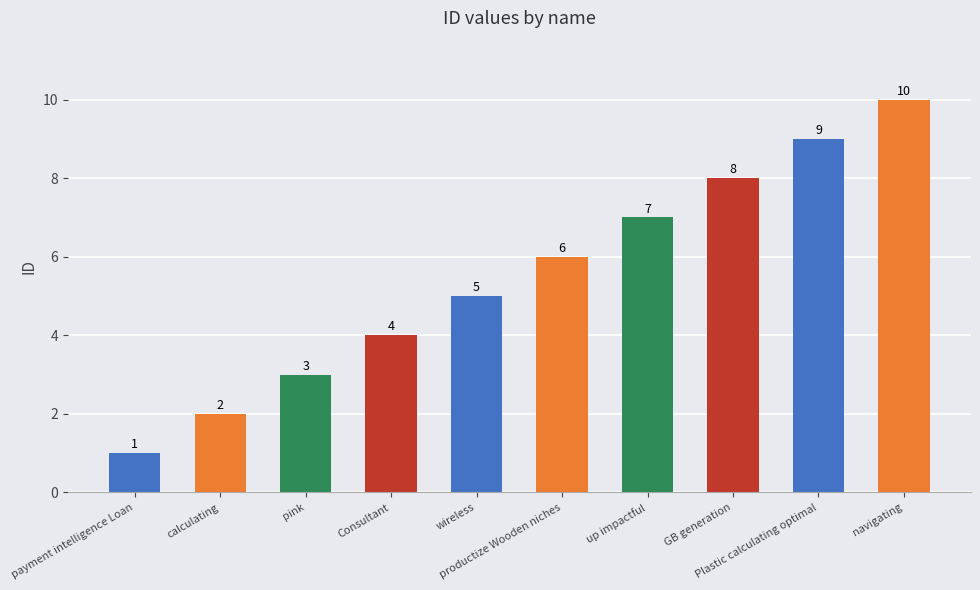

Is it true that the value at productize Wooden niches is 9?

False